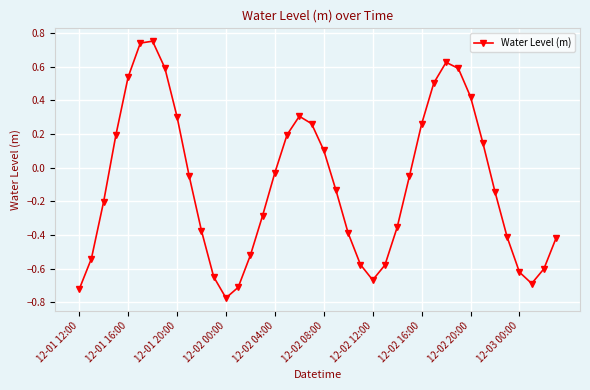

What is the sum of all values?

-4.0